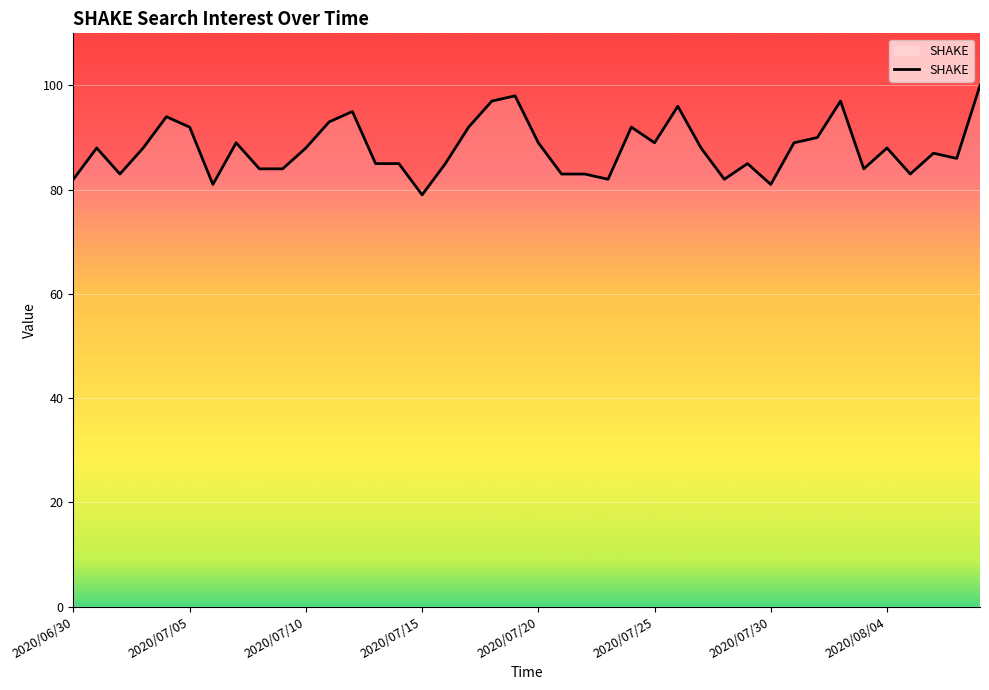

What is the maximum value shown in the chart?

100